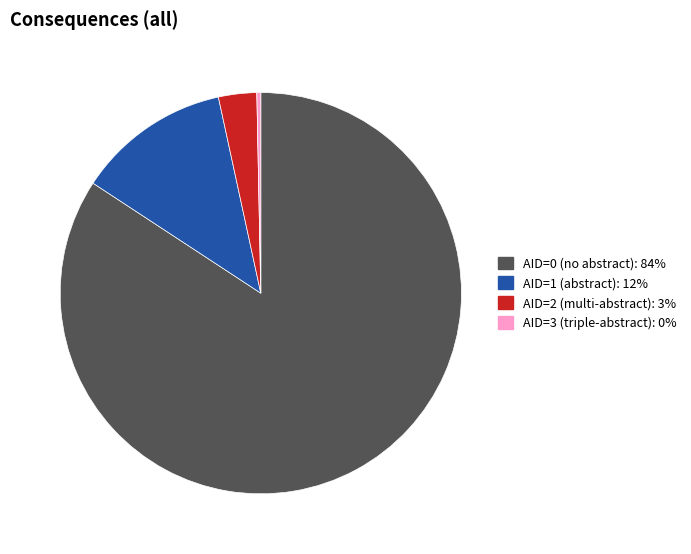

Is there any slice that represents more than half of the pie?

Yes